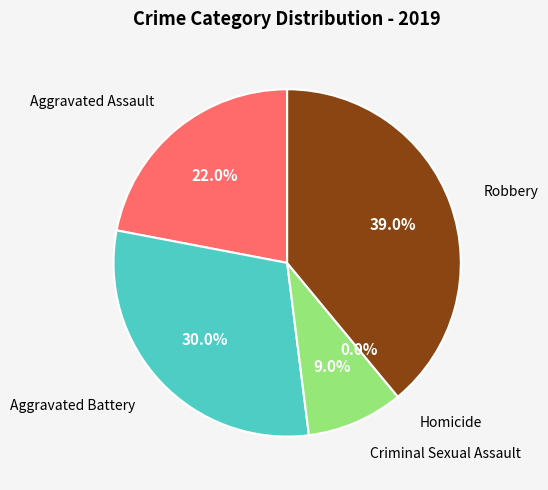

Does Aggravated Battery represent more than half of the total?

No